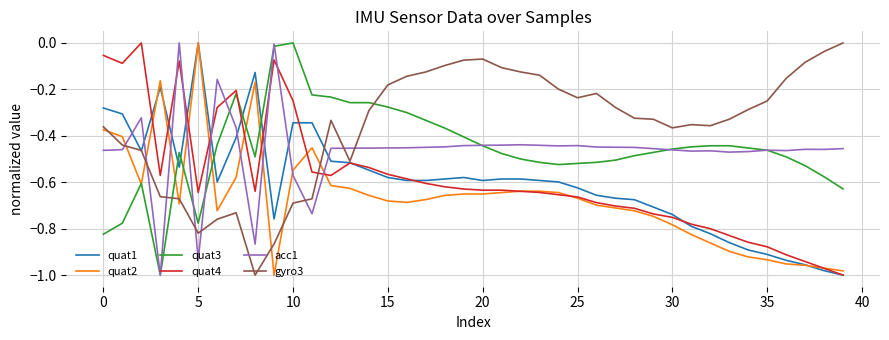

True or false: quat3 and gyro3 cross at least once.

True